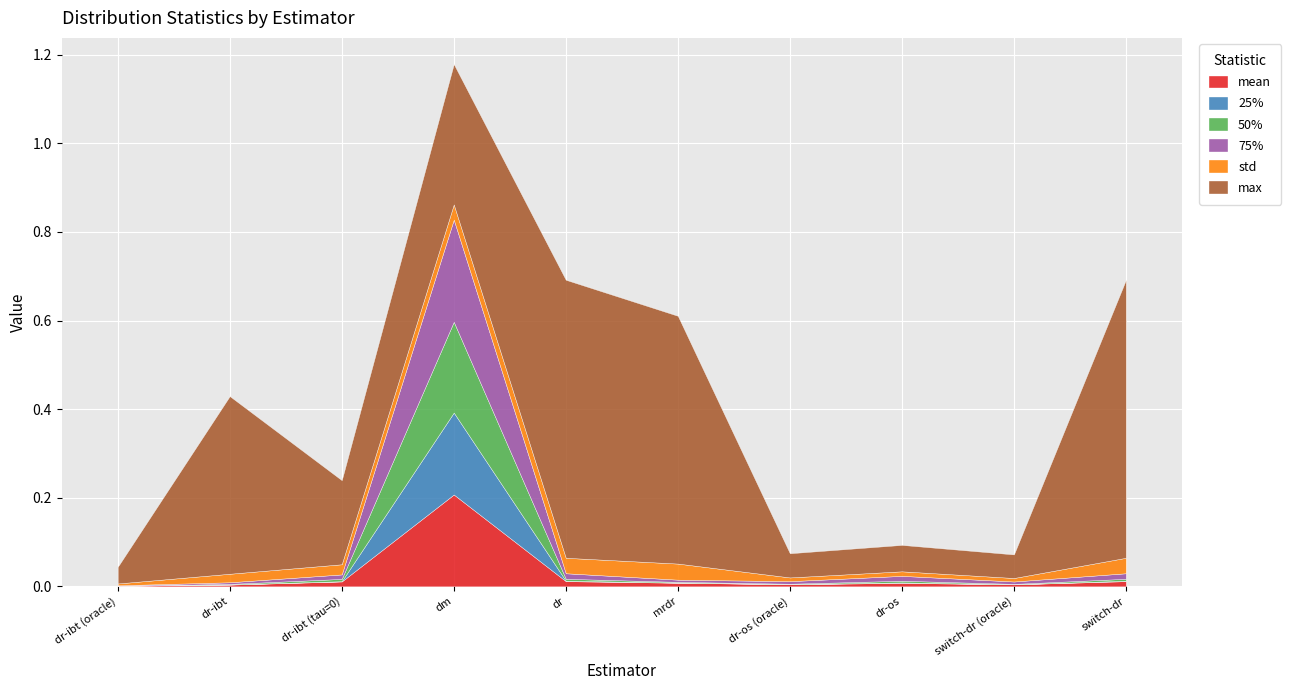

True or false: 75% has a value of 0.0 at dr-ibt.

True